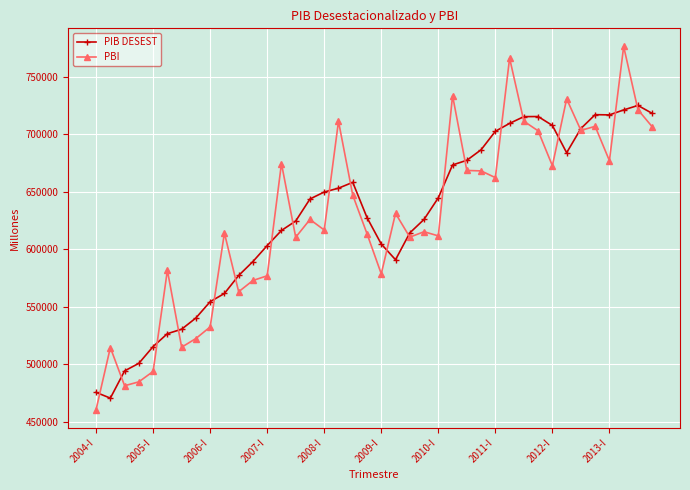

Which series has the largest range (max minus min)?

PBI